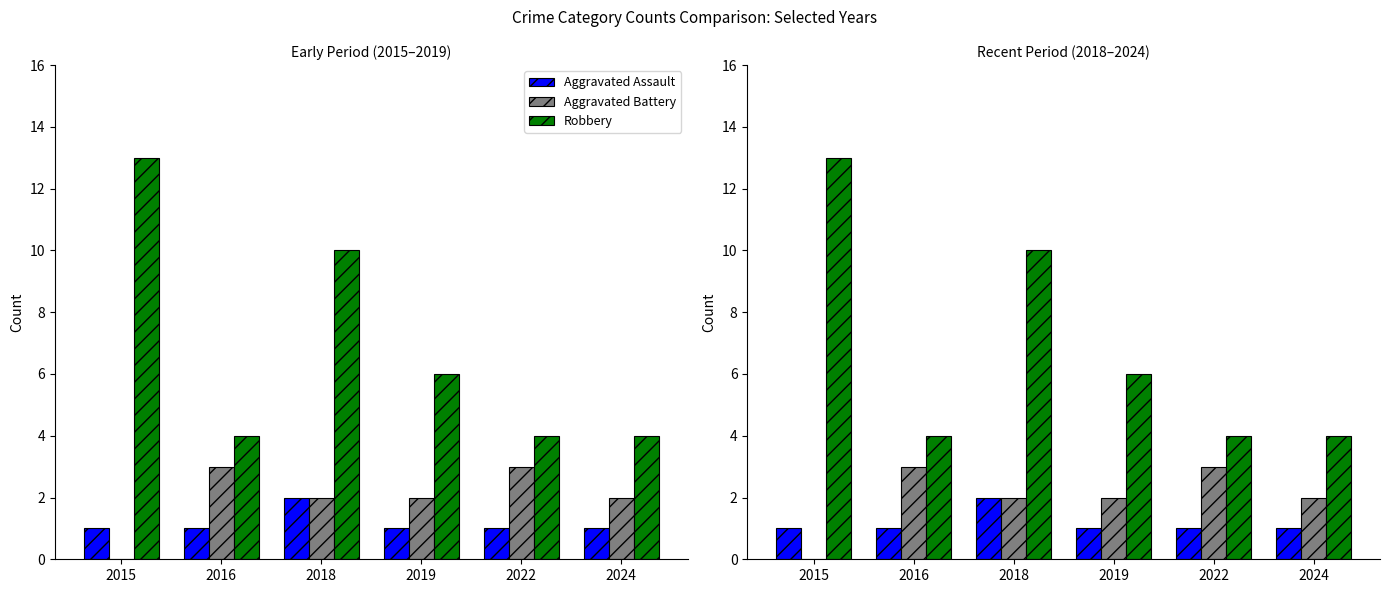

What is the total value across all series at 2018?

14